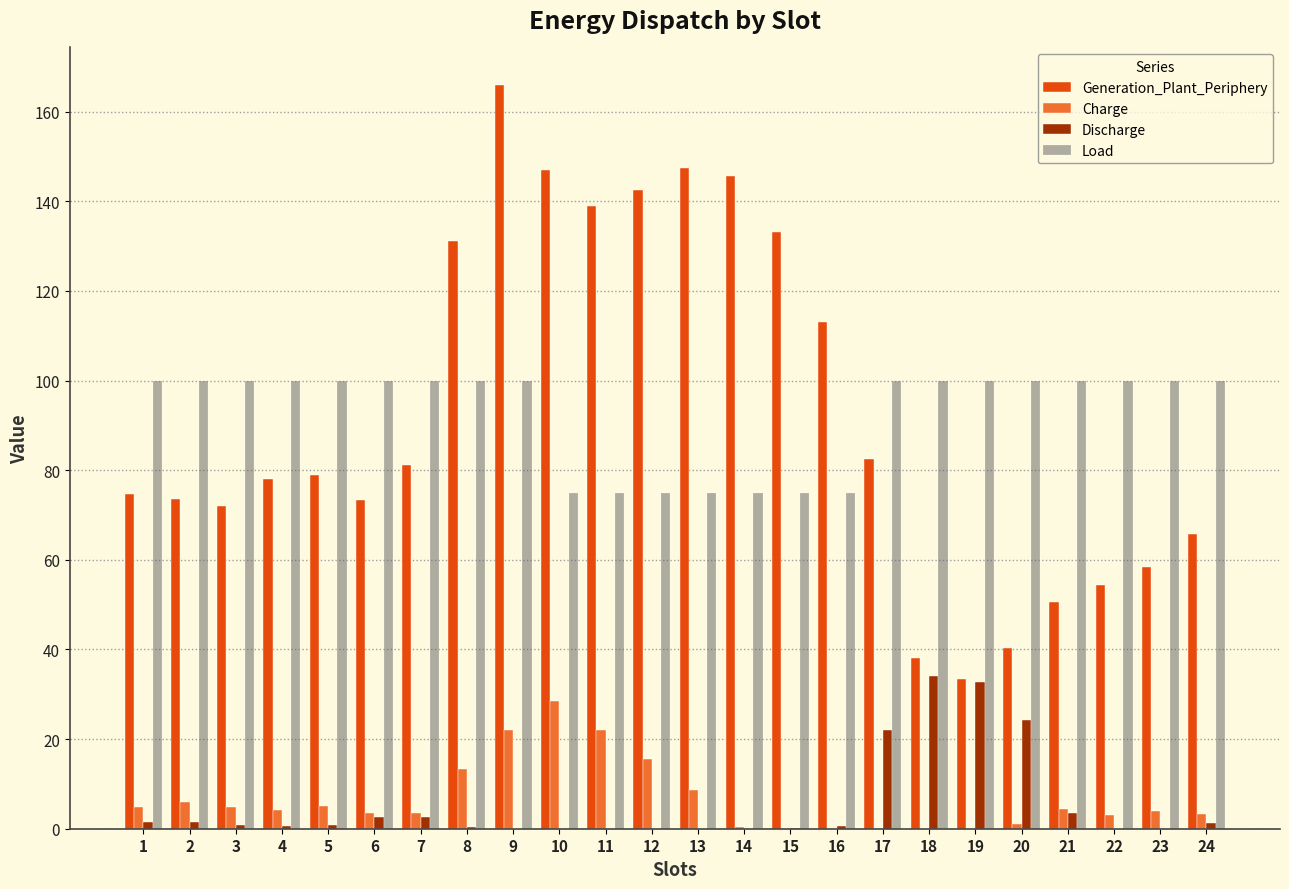

The value of Discharge at 14 is 21.7. True or false?

False